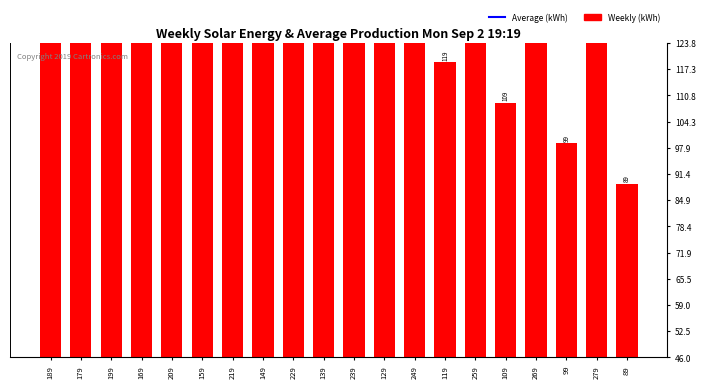

Reading left to right, what are all the values shown in this chart?

189	179	199	169	209	159	219	149	229	139	239	129	249	119	259	109	269	99	279	89